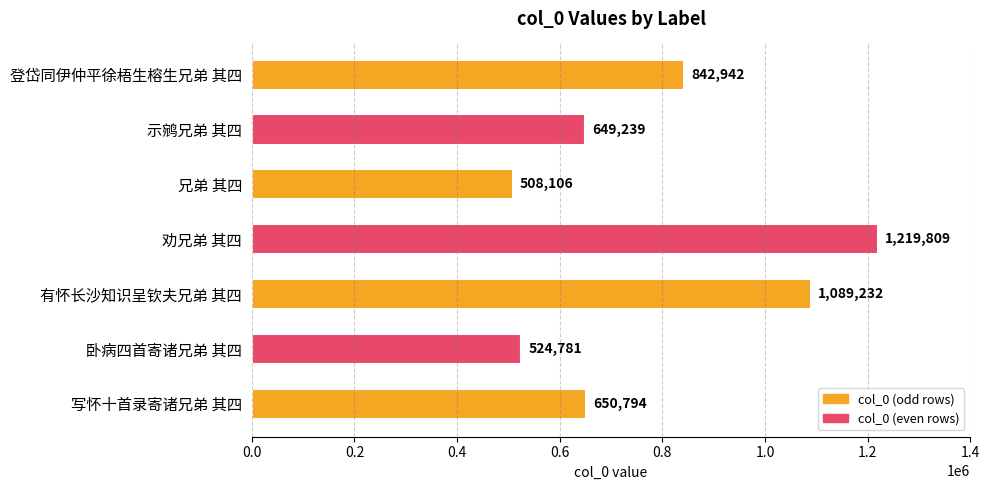

Which label corresponds to the largest value in the chart?

劝兄弟 其四